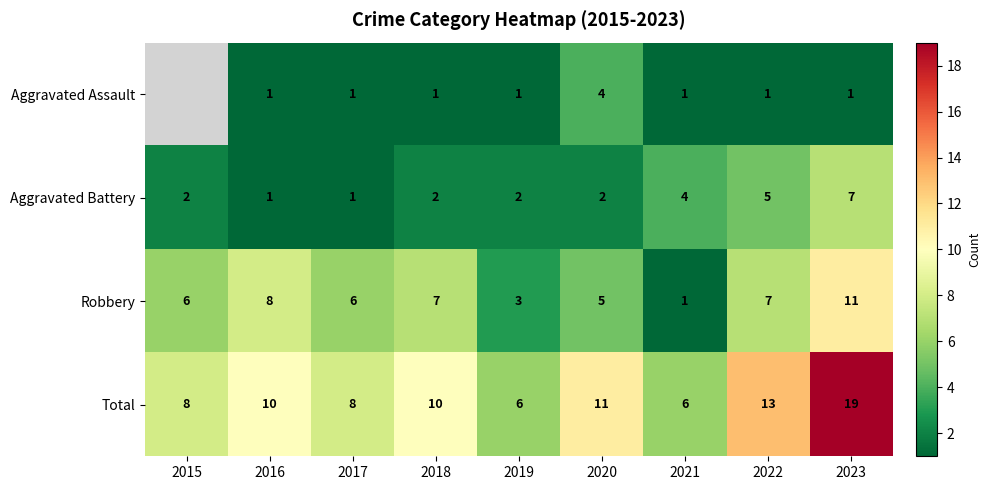

Which series changed the most between 2021 and 2023?

Total